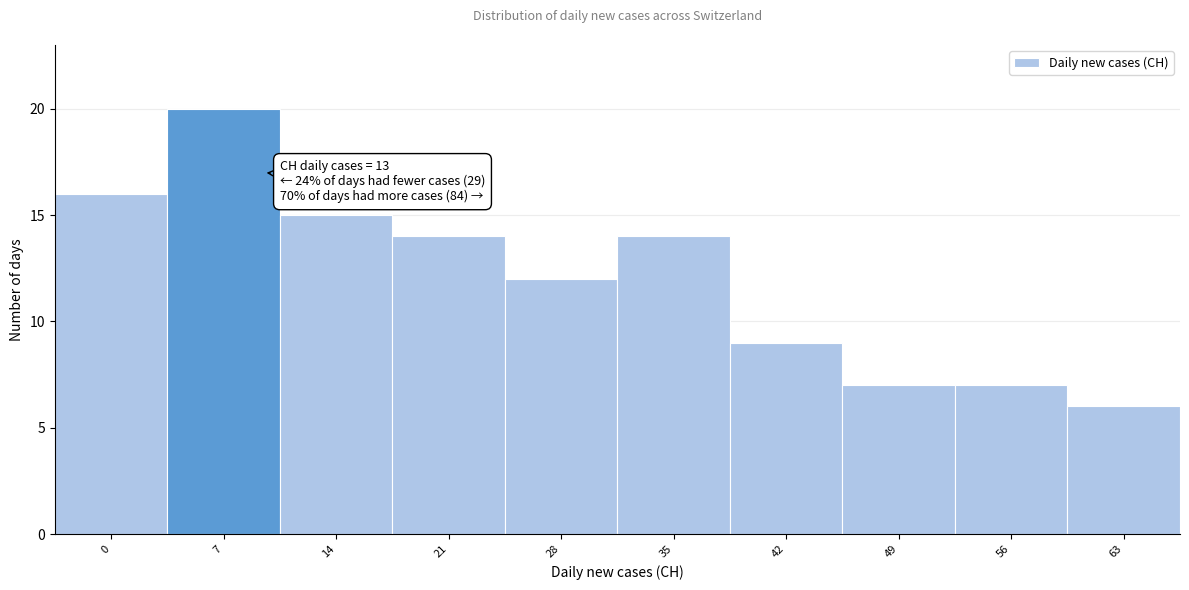

Reading left to right, transcribe all the data shown in this chart.

16	20	15	14	12	14	9	7	7	6